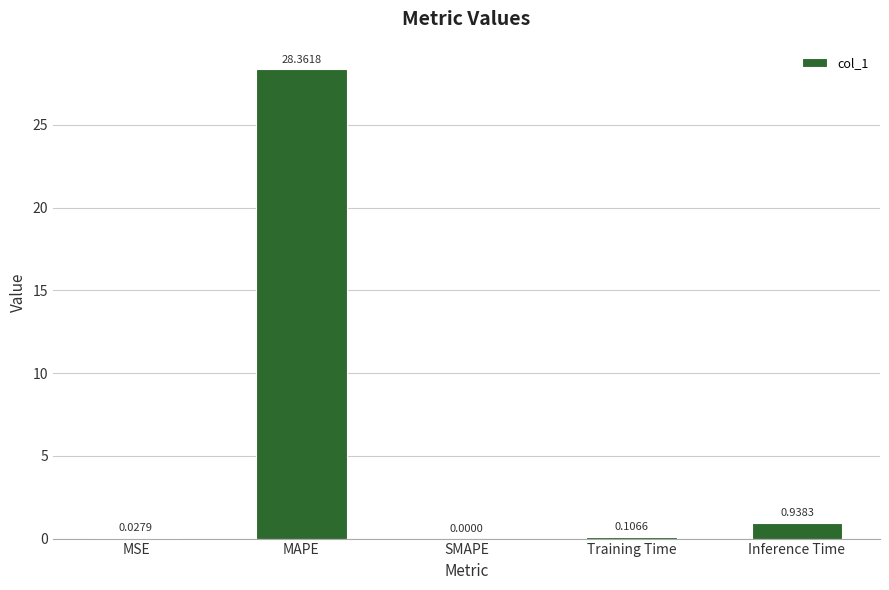

What is the change in value from MAPE to Training Time?

-28.3